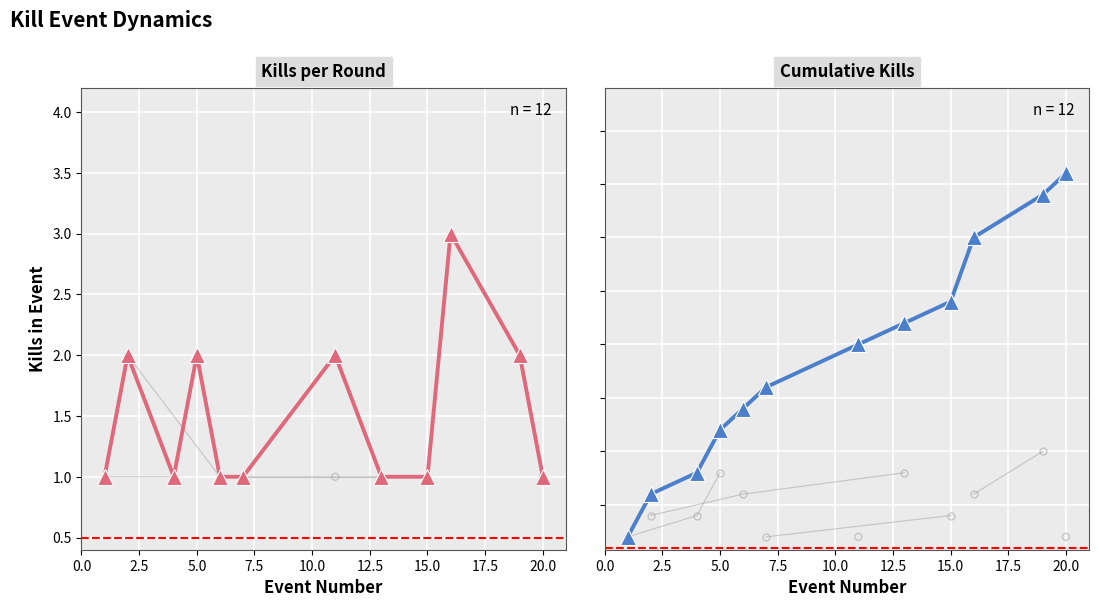

Which series contains the lowest Y value?

Kills per Round